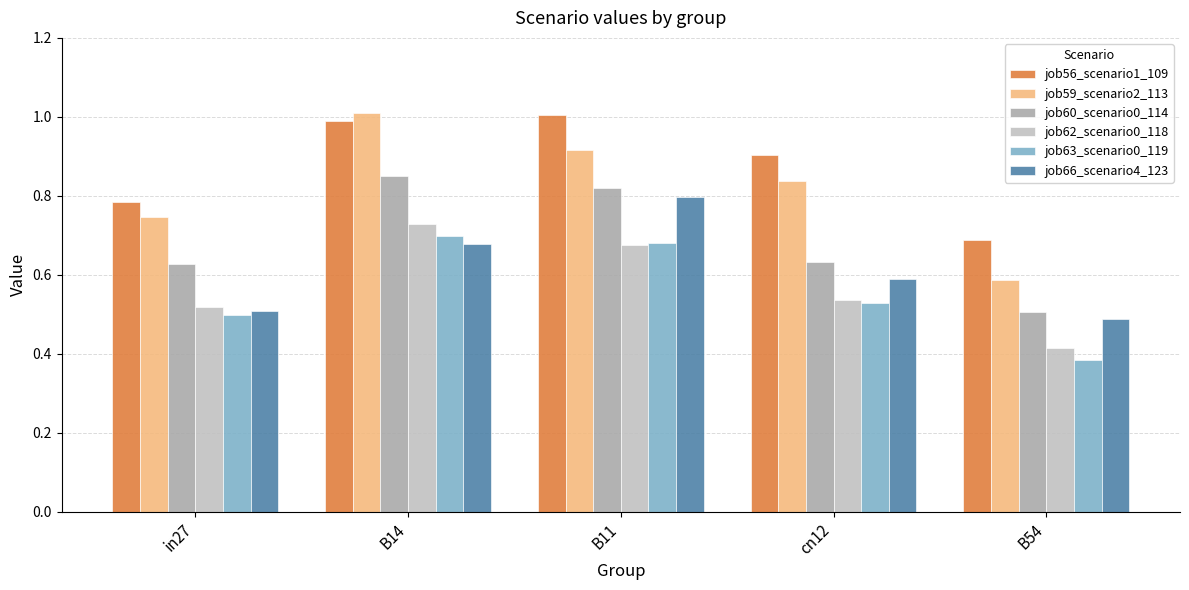

What is the label of the 1st bar from the right?

B54